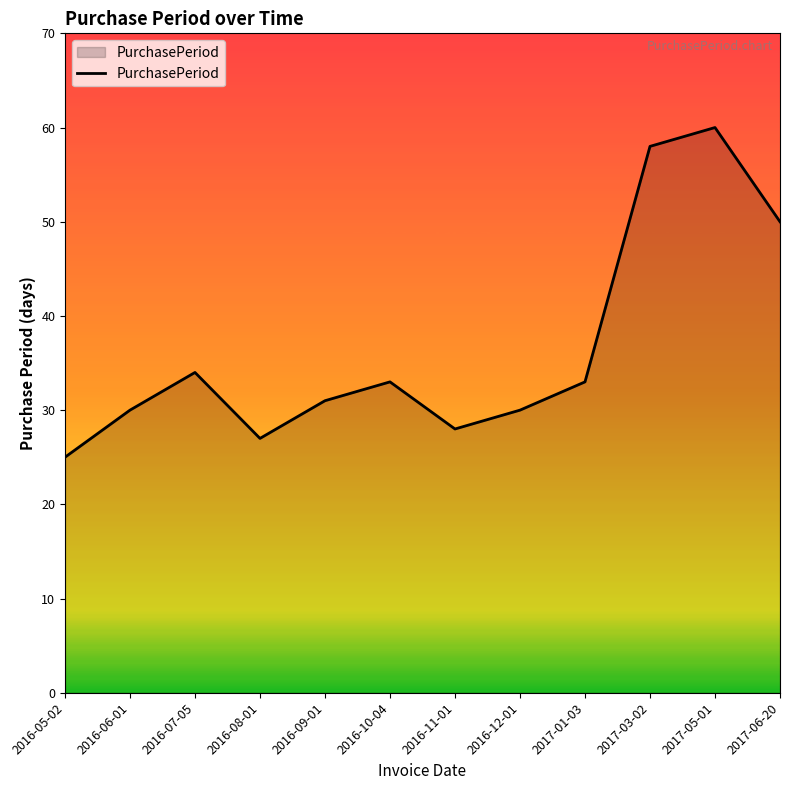

The chart shows a value of 33 at 2017-01-03. True or false?

True